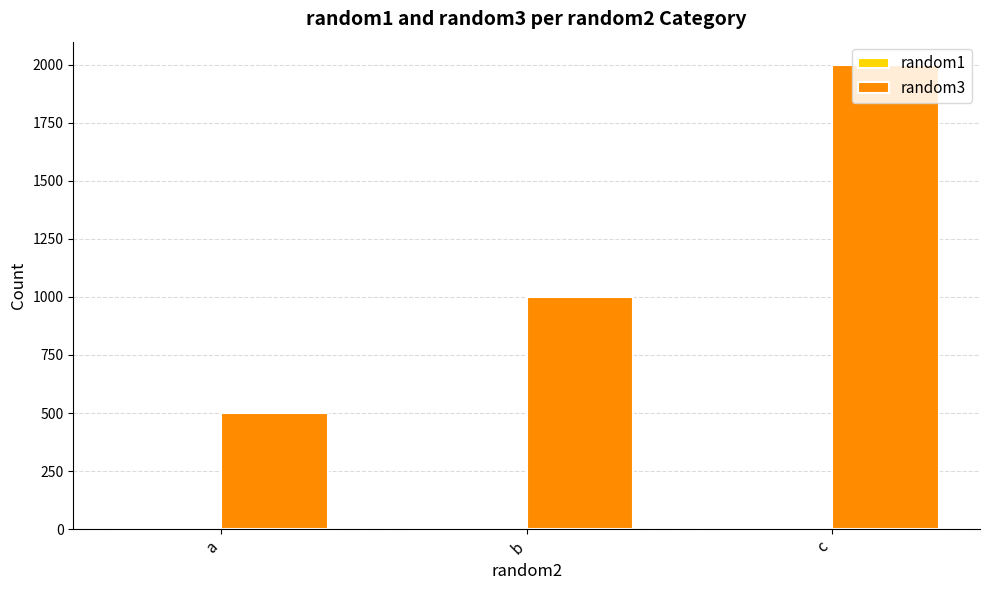

Which label corresponds to the largest value in the chart?

c